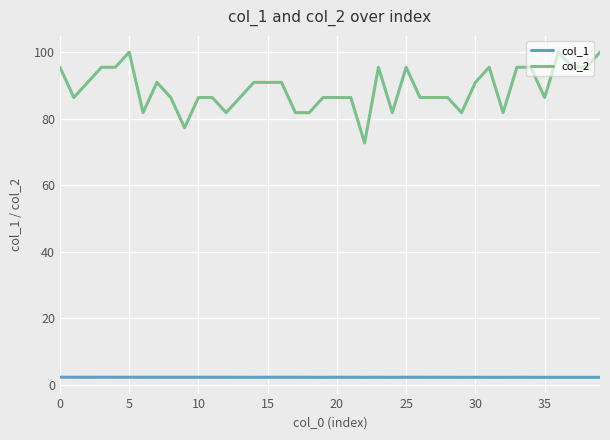

What are all the series names shown in the legend?

col_1, col_2